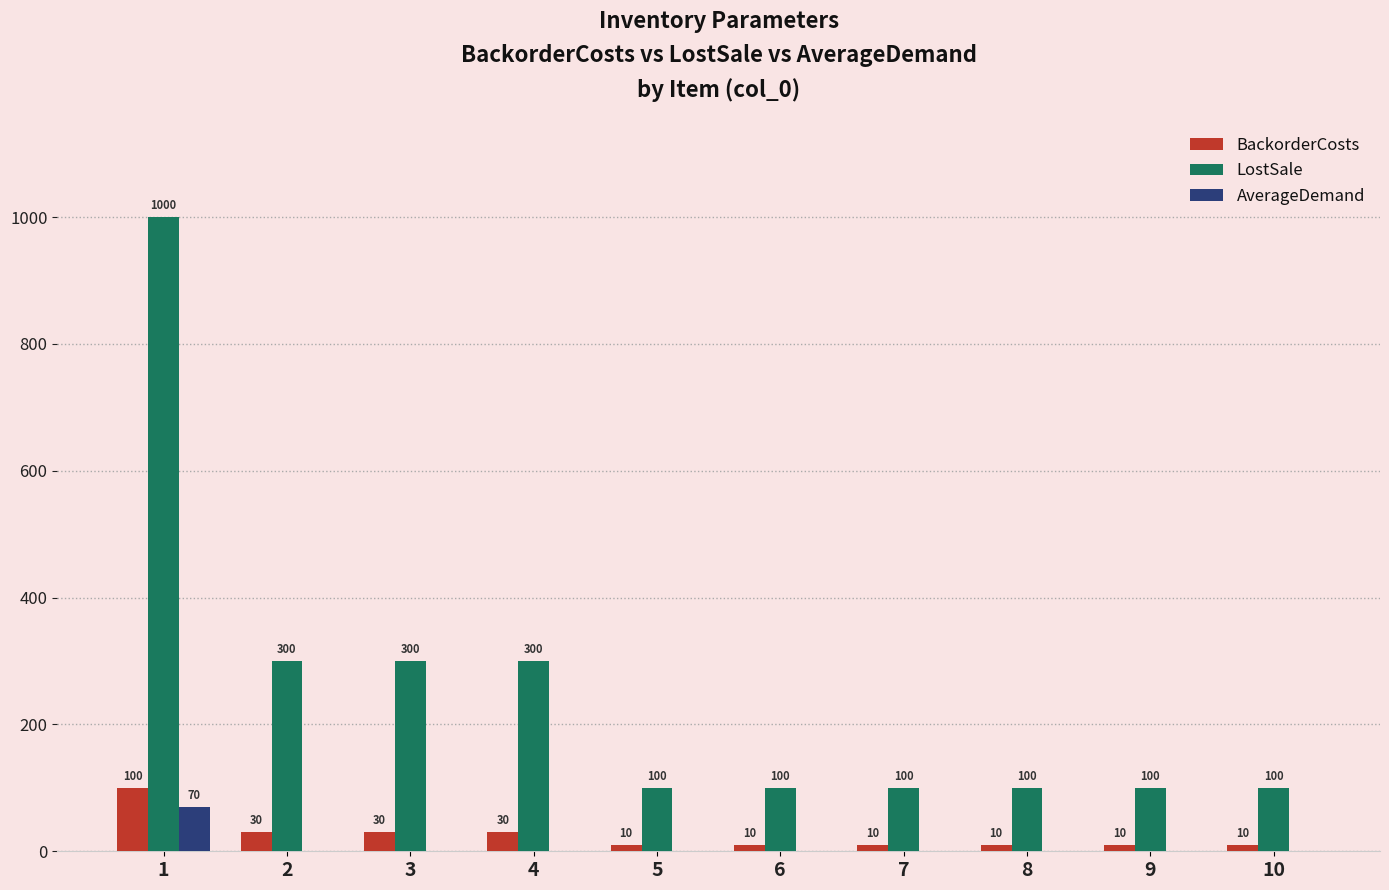

What is the spread (max minus min) of values at 2?

300